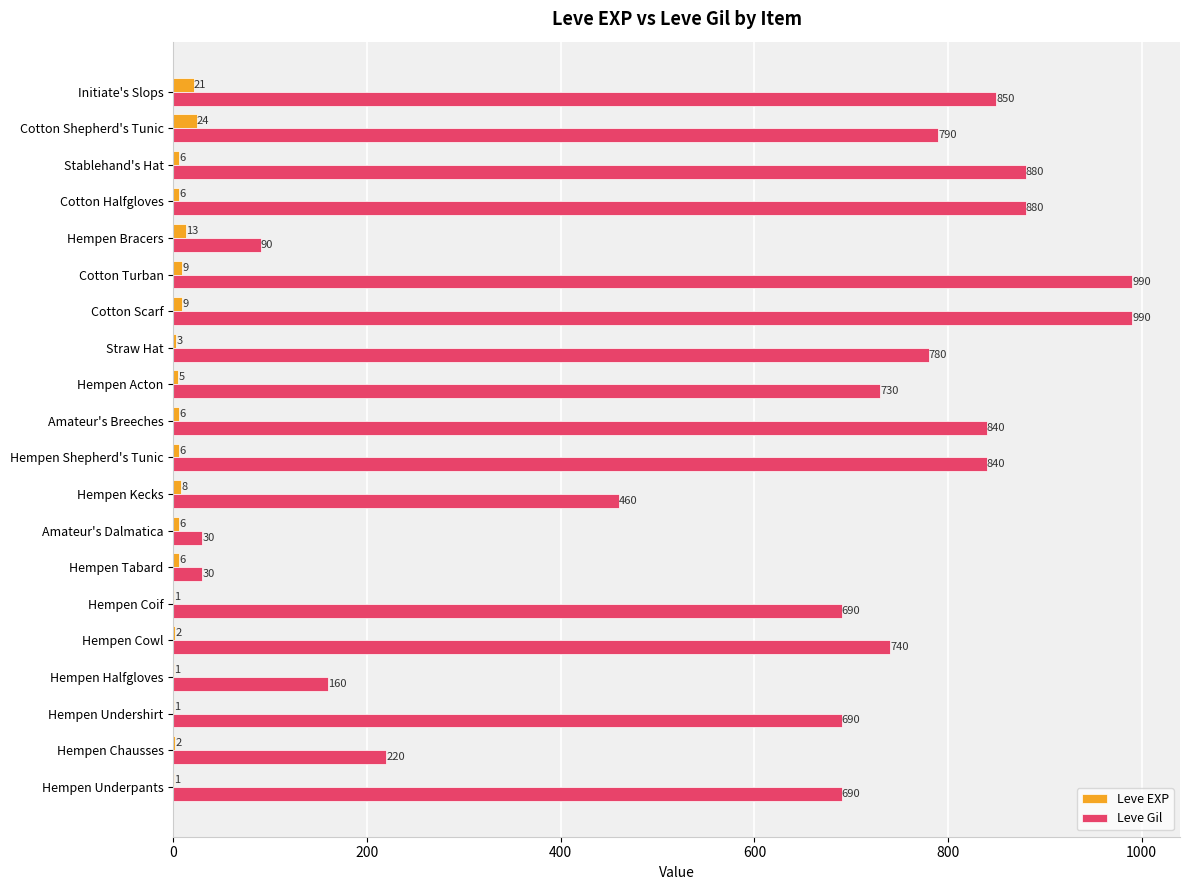

The Leve EXP series shows 9 at Cotton Scarf. True or false?

True